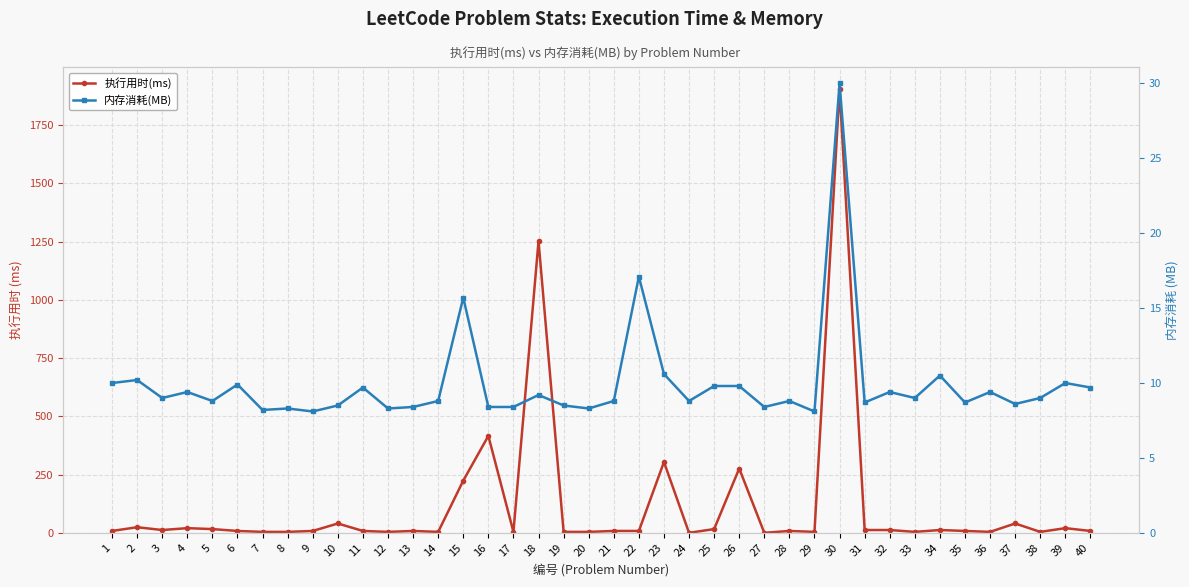

How many times do 执行用时(ms) and 内存消耗(MB) cross each other?

20